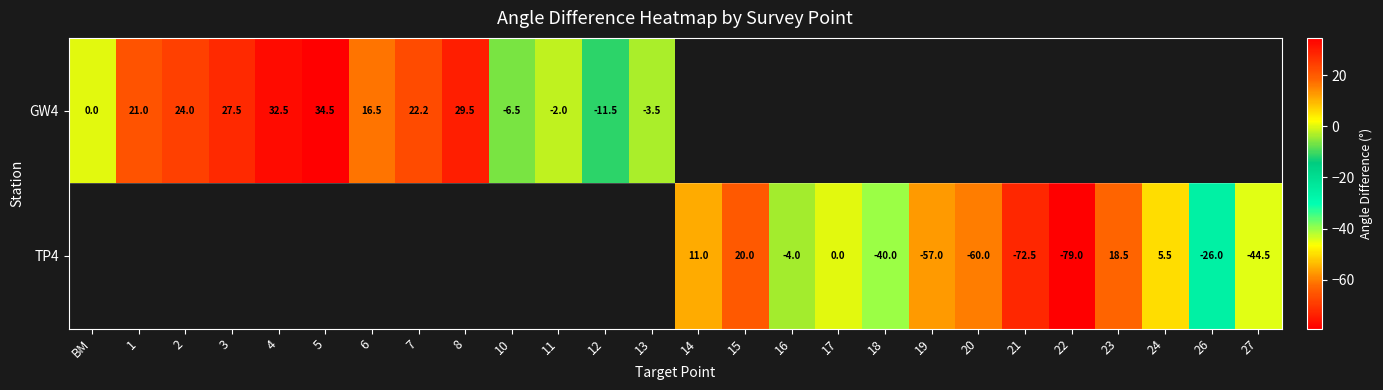

Which category has the highest value across all series?

5